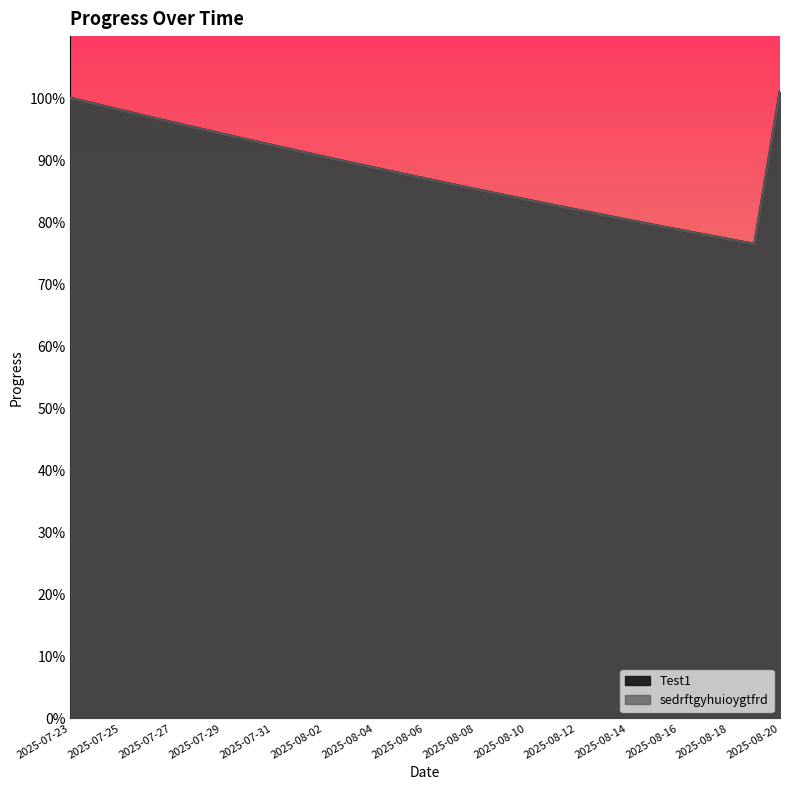

What is the lowest value of the Test1 series?

0.8